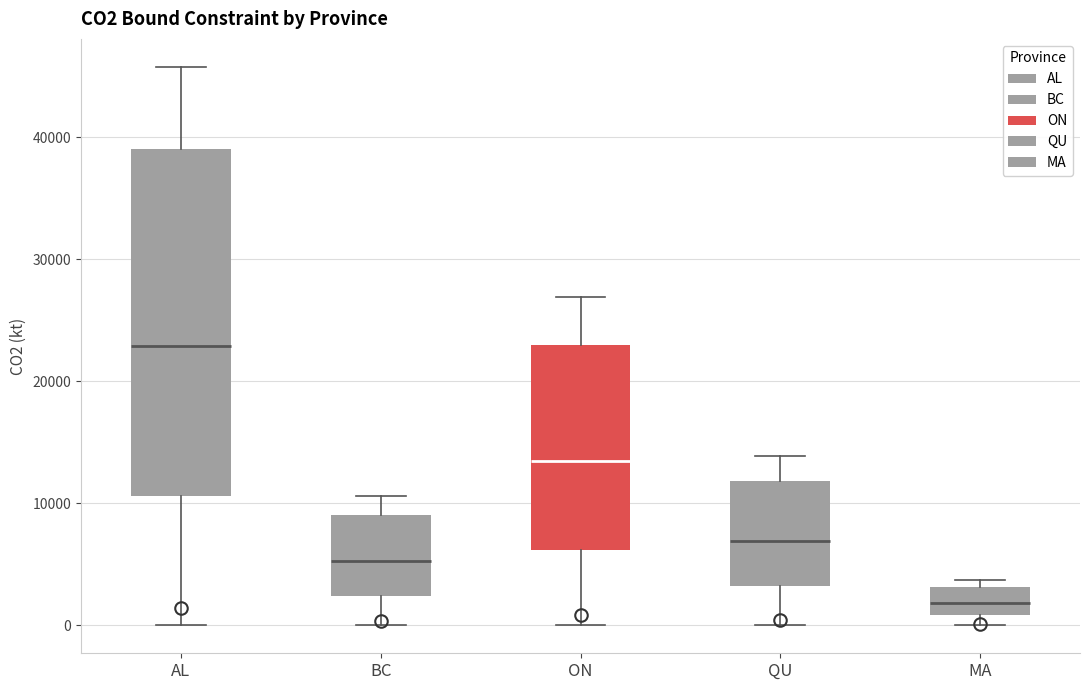

Reading left to right, read every box against the y-axis: the position of its median line, the range the box covers, and the ends of its whiskers. The values are not printed on the chart, so give them approximately, as read against the axis.

AL: median 23000, box 11000 to 39000, whiskers 0 to 46000
BC: median 5000, box 2000 to 9000, whiskers 0 to 11000
ON: median 13000, box 6000 to 23000, whiskers 0 to 27000
QU: median 7000, box 3000 to 12000, whiskers 0 to 14000
MA: median 2000, box 1000 to 3000, whiskers 0 to 4000